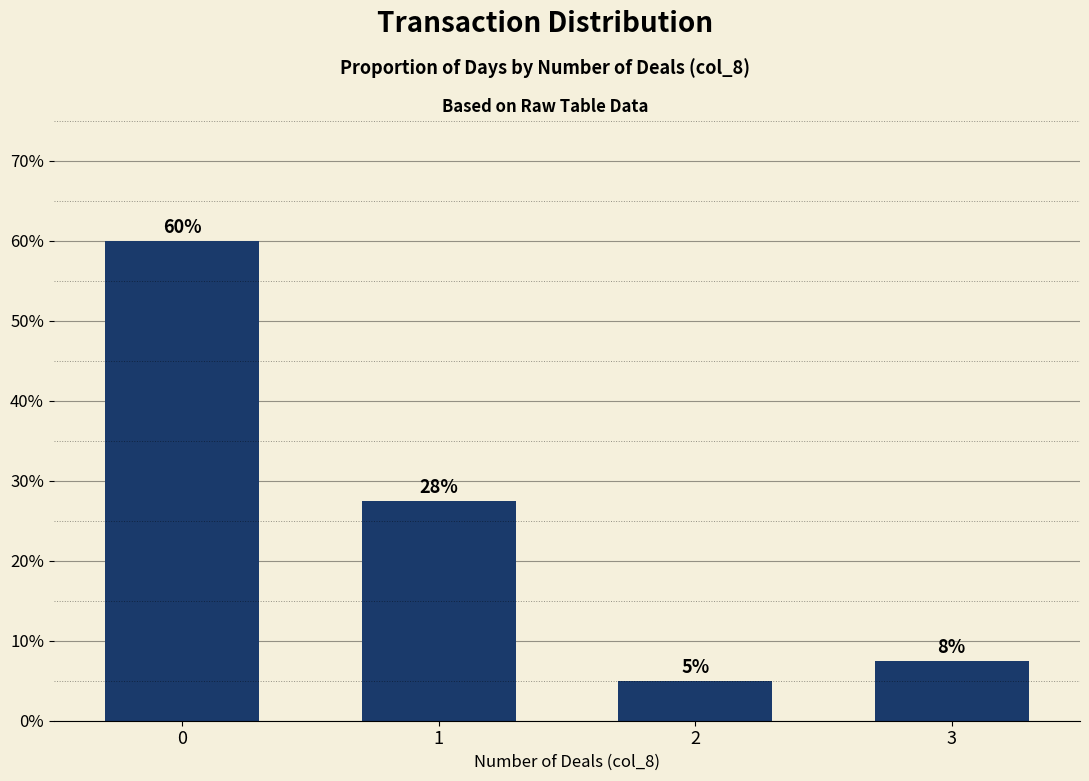

Is it true that the value at 1 is 0.3?

True